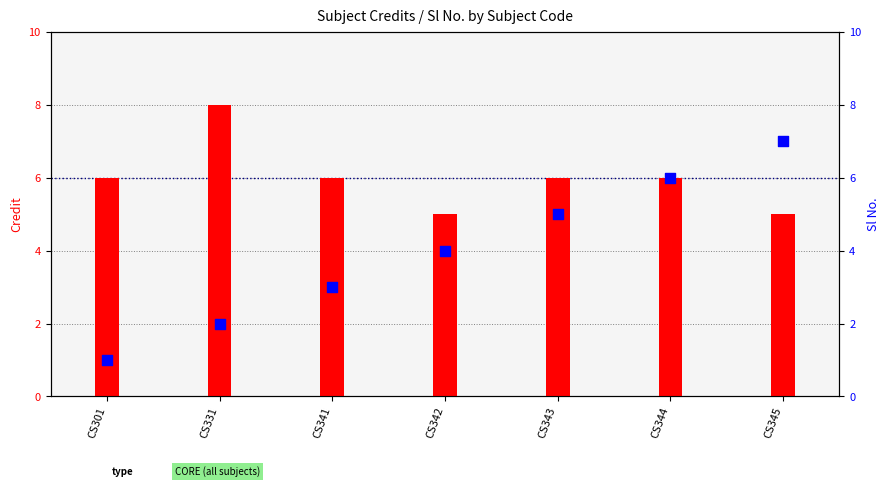

Is the value of Sl No. at CS345 greater than the value of Credit at CS342?

Yes